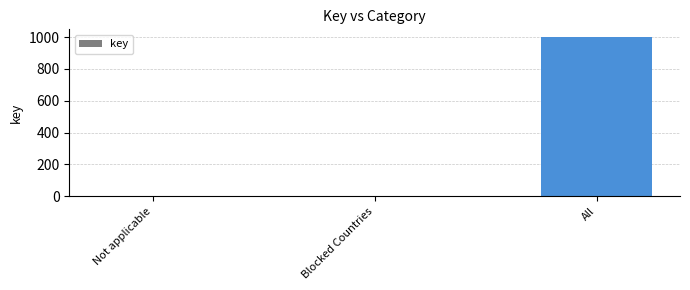

Where is the data nearest to the value 499?

Blocked Countries